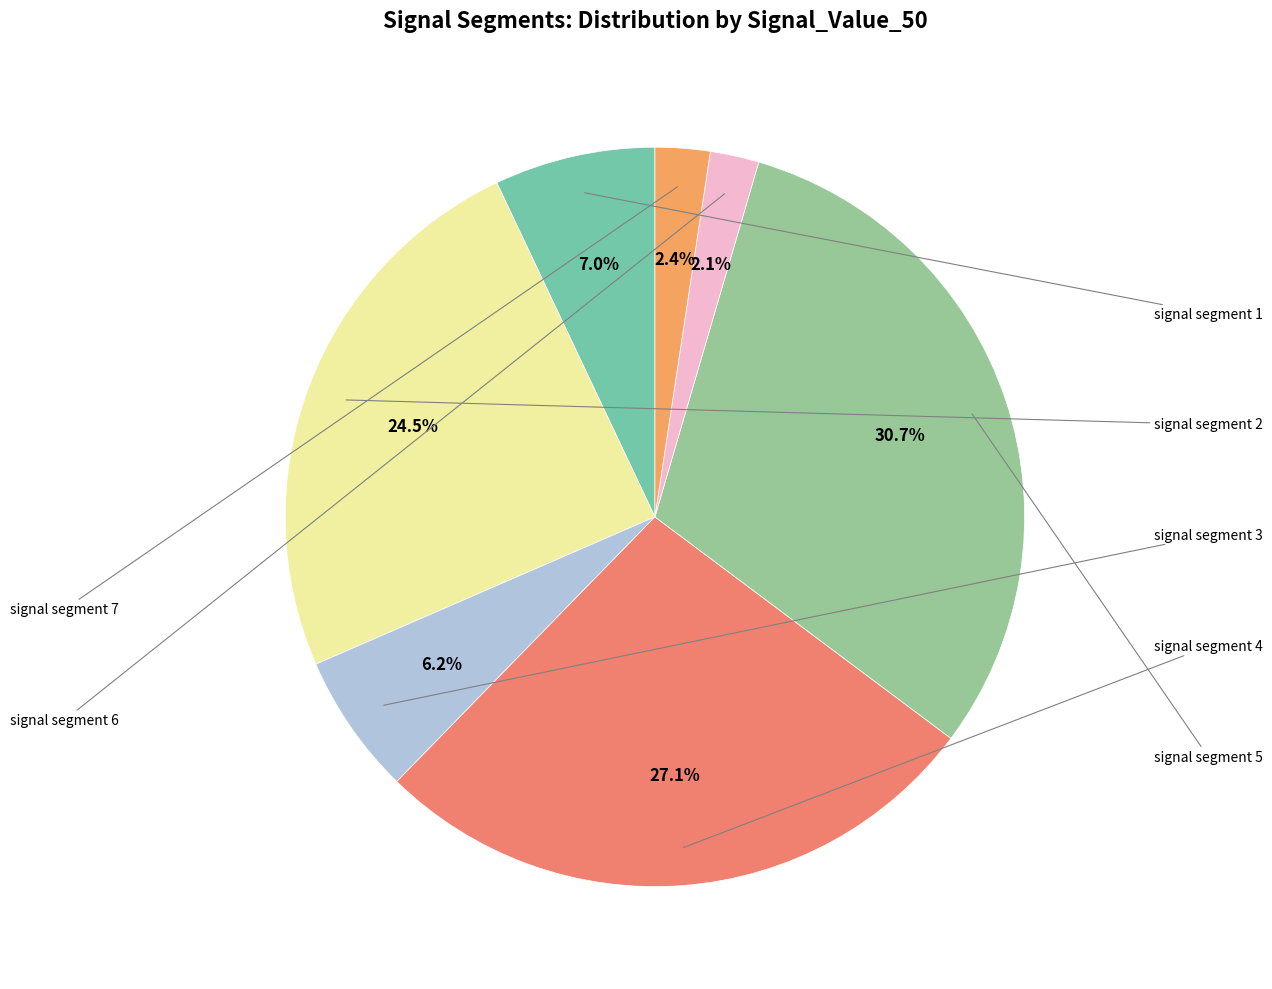

Is there any slice that represents more than half of the pie?

No